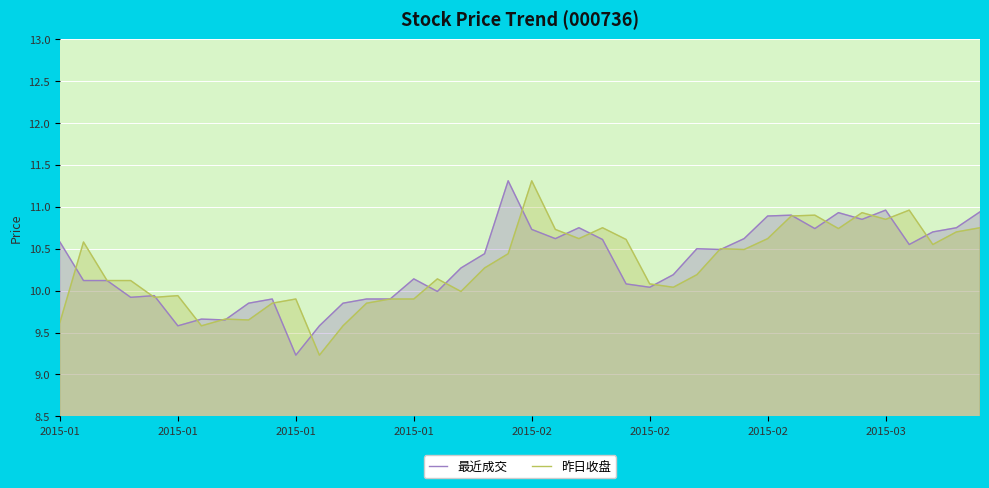

Reading left to right, extract all data points from this chart.

最近成交: 10.6	10.1	10.1	9.9	9.9	9.6	9.7	9.7	9.8	9.9	9.2	9.6	9.8	9.9	9.9	10.1	10.0	10.3	10.4	11.3	10.7	10.6	10.8	10.6	10.1	10.0	10.2	10.5	10.5	10.6	10.9	10.9	10.7	10.9	10.8	11.0	10.6	10.7	10.8	10.9
昨日收盘: 9.6	10.6	10.1	10.1	9.9	9.9	9.6	9.7	9.7	9.8	9.9	9.2	9.6	9.8	9.9	9.9	10.1	10.0	10.3	10.4	11.3	10.7	10.6	10.8	10.6	10.1	10.0	10.2	10.5	10.5	10.6	10.9	10.9	10.7	10.9	10.8	11.0	10.6	10.7	10.8